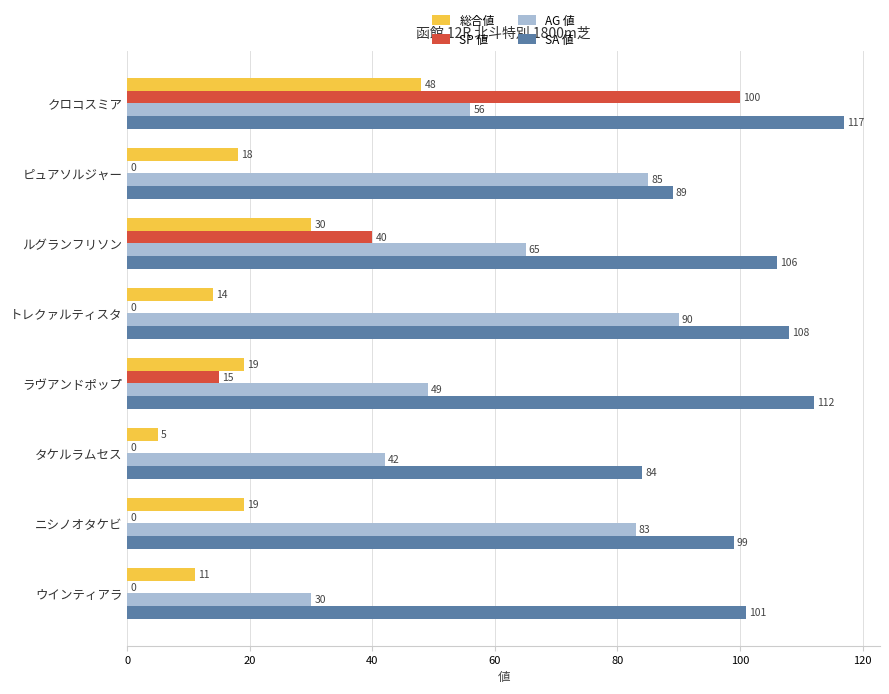

What is the sum of all SP 値 values?

155